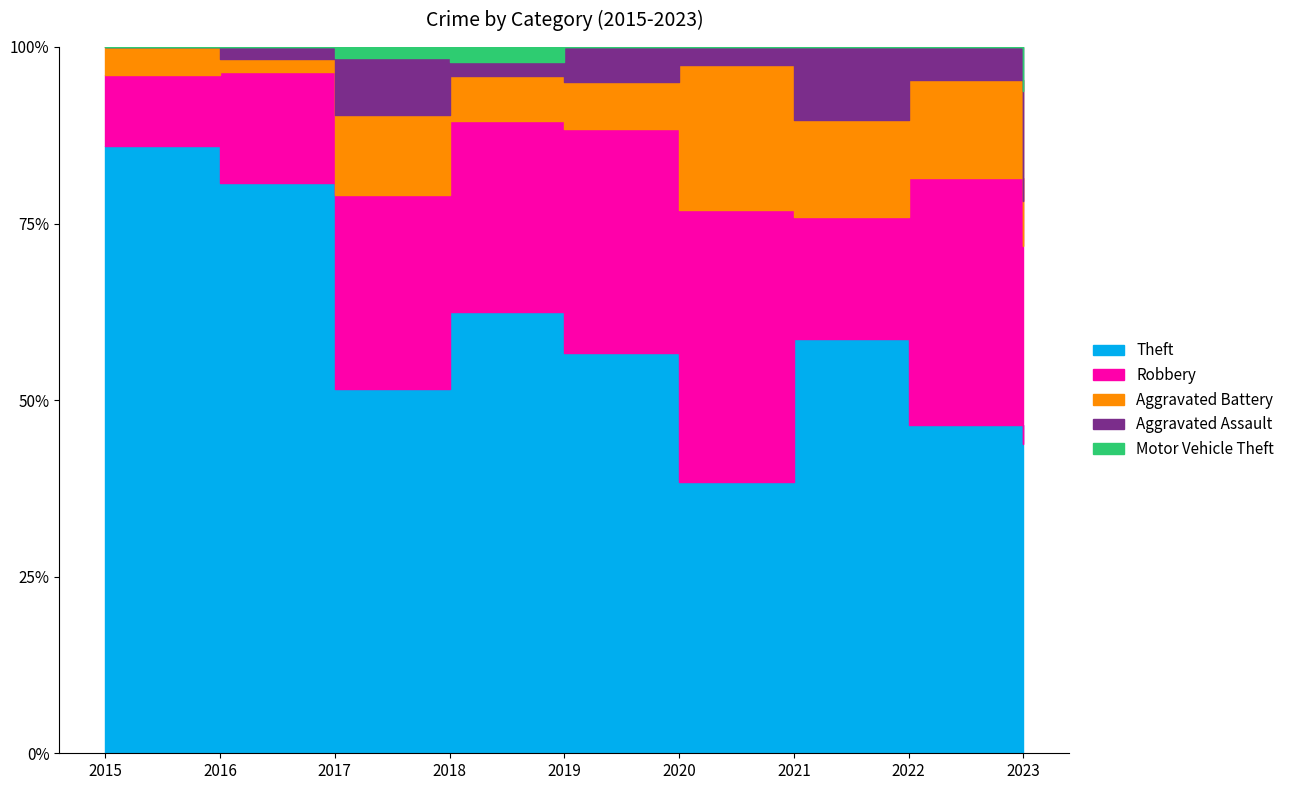

What is the difference between the second highest and second lowest values in the Motor Vehicle Theft series?

1